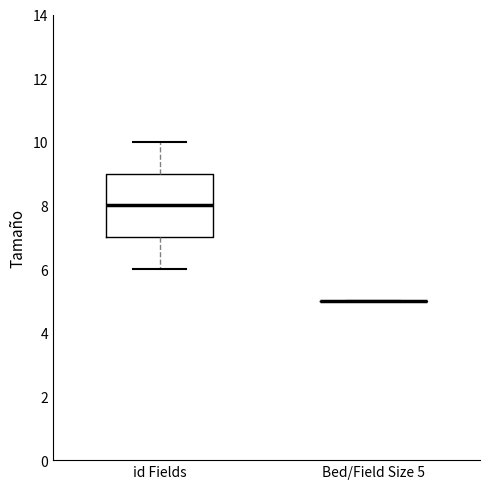

Reading left to right, read every box against the y-axis: the position of its median line, the range the box covers, and the ends of its whiskers. The values are not printed on the chart, so give them approximately, as read against the axis.

id Fields: median 8, box 7 to 9, whiskers 6 to 10
Bed/Field Size 5: box collapsed to a line at 5, whiskers 5 to 5